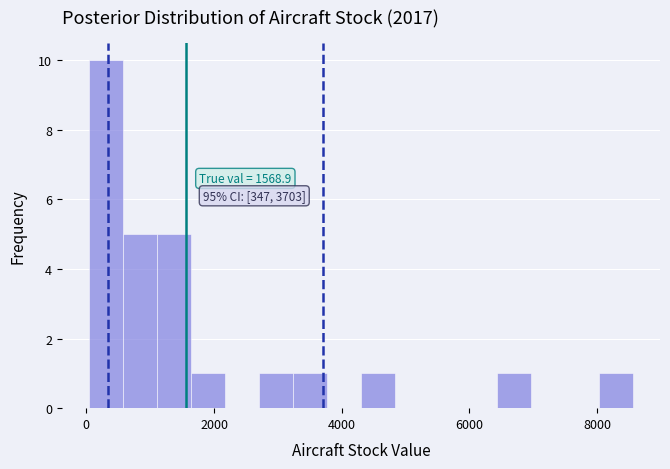

Read against the x-axis, roughly where is the centre of the tallest bar?

400